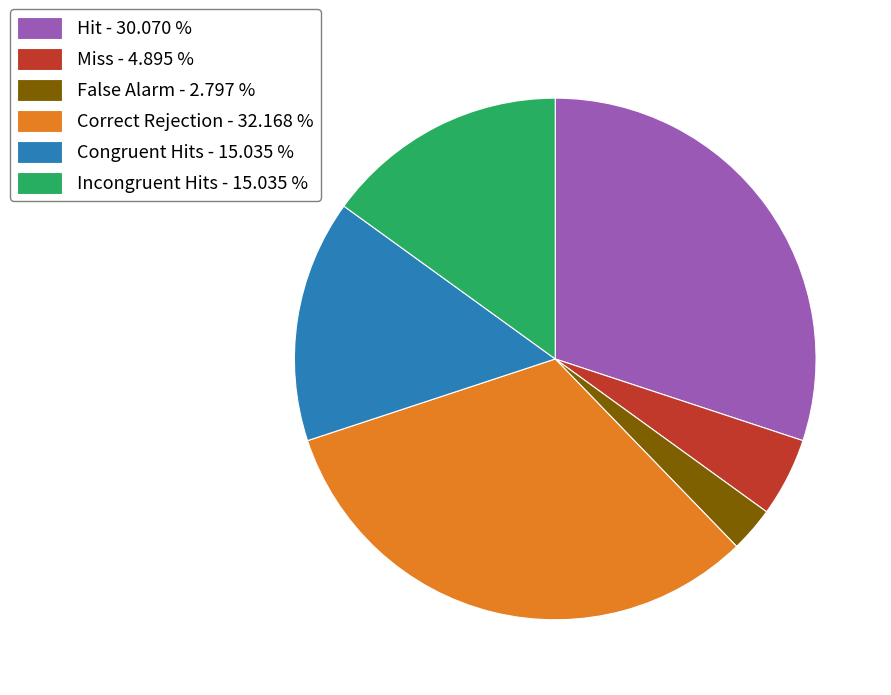

Count the number of slices in the pie.

6